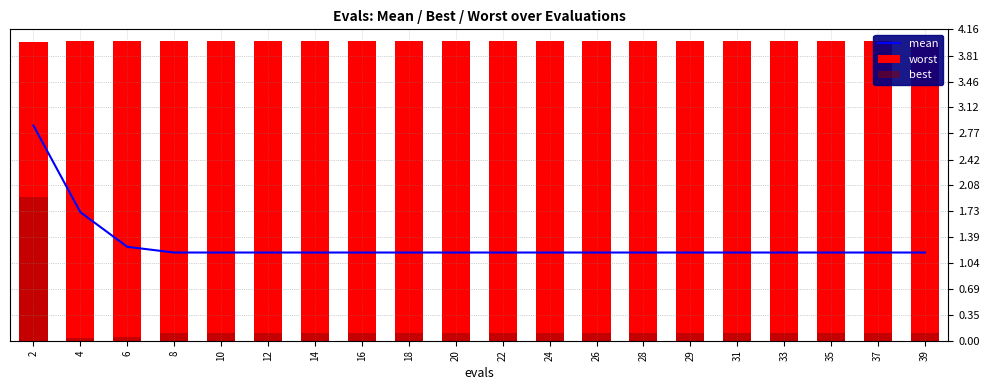

What is the total value across all series at 4?

5.7